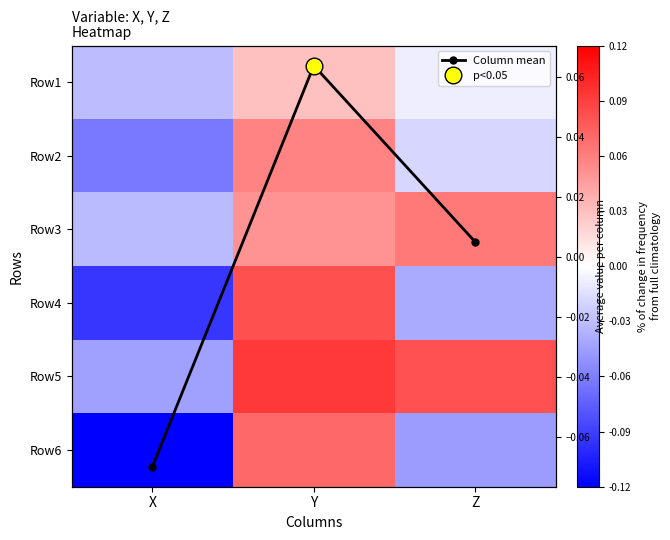

How many data points in Row5 are above 0?

2